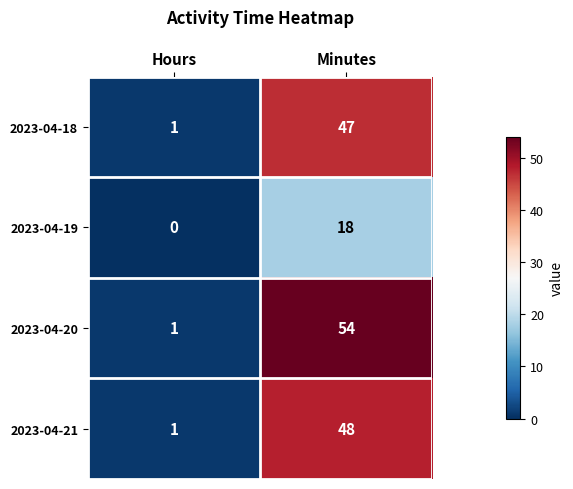

What is the difference between the highest and lowest values at Hours?

1